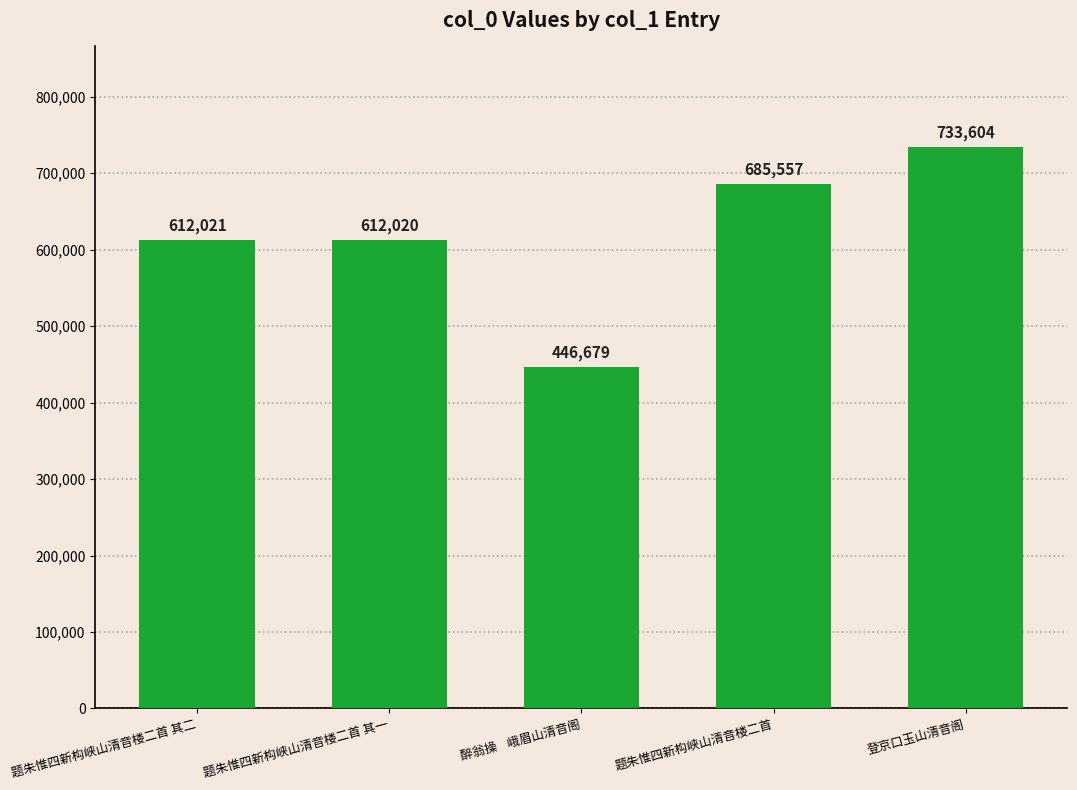

What is the change in value from 题朱惟四新构峡山清音楼二首 其二 to 醉翁操    峨眉山清音阁?

-165342